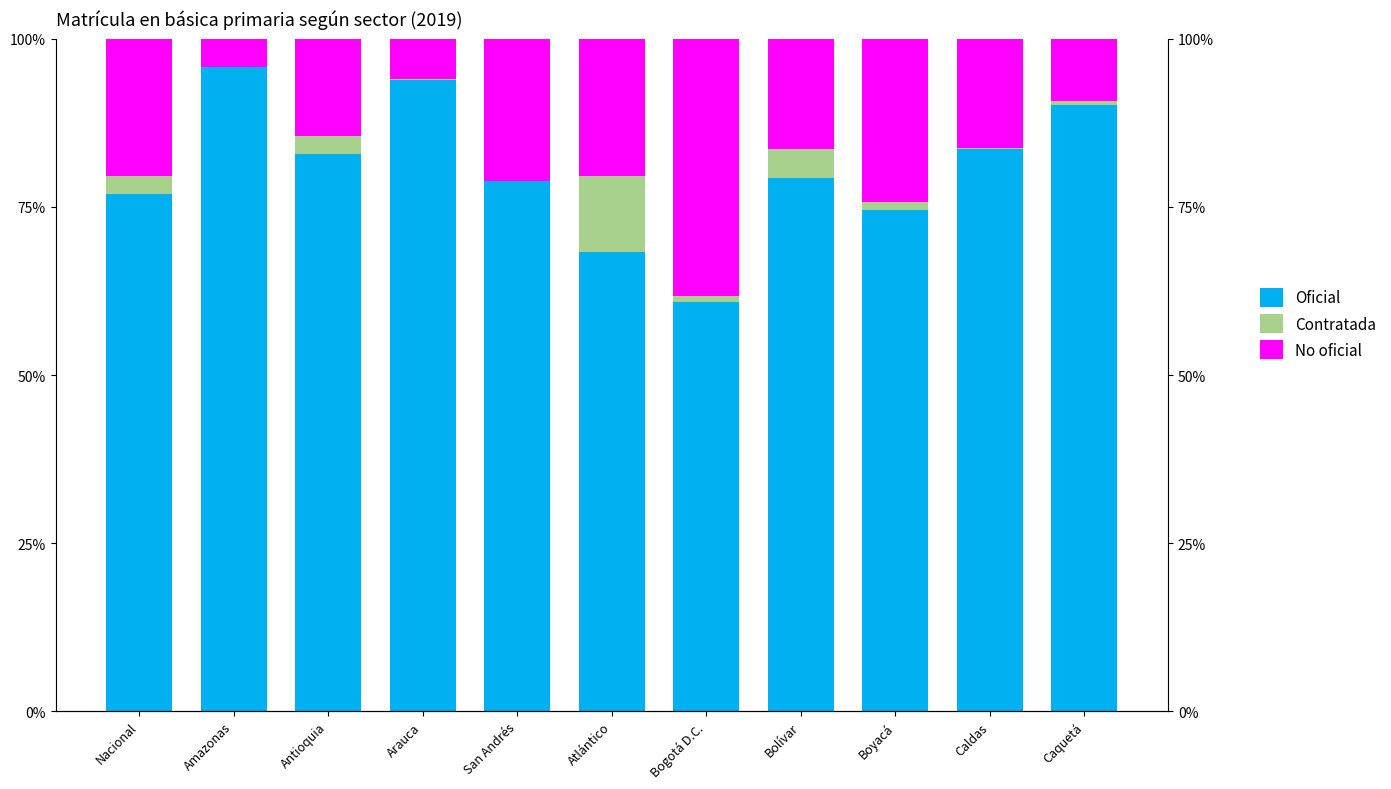

How many bars are there in total?

33